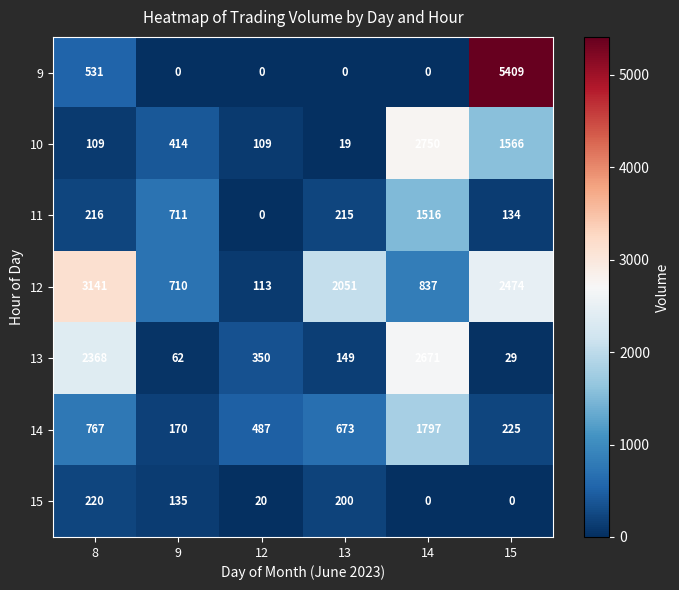

What is the total value across all series at 12?

1079